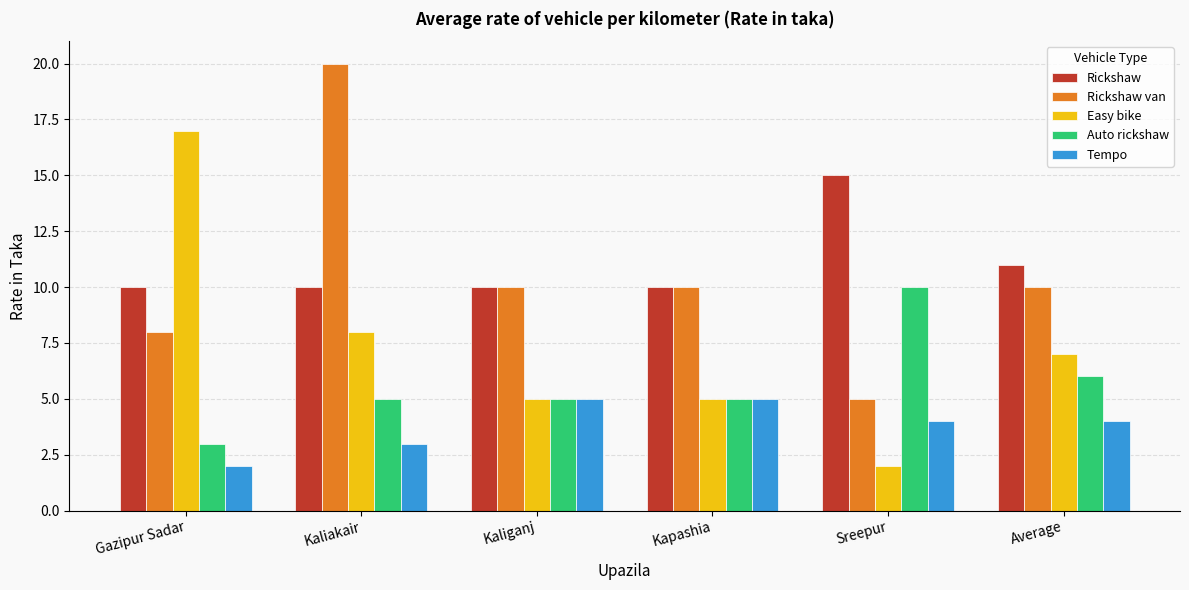

What is the label of the 6th bar from the left?

Average